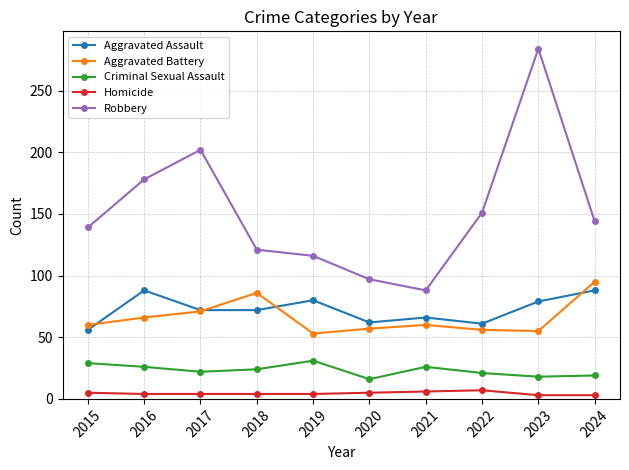

True or false: Aggravated Assault and Robbery cross at least once.

False